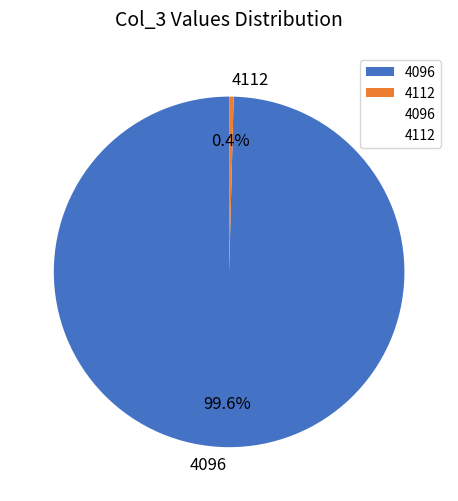

To the nearest percent, what is the average slice percentage?

50%